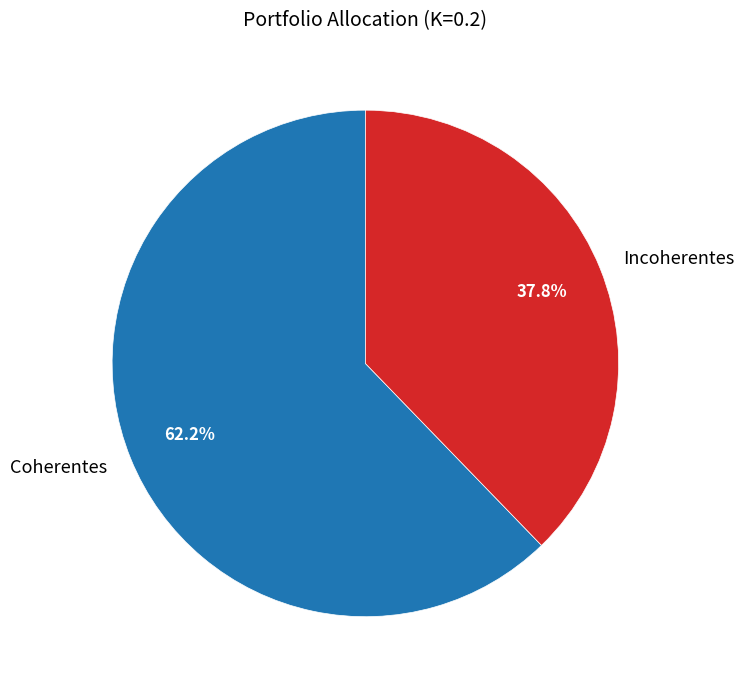

Which category has the biggest portion of the pie?

Coherentes